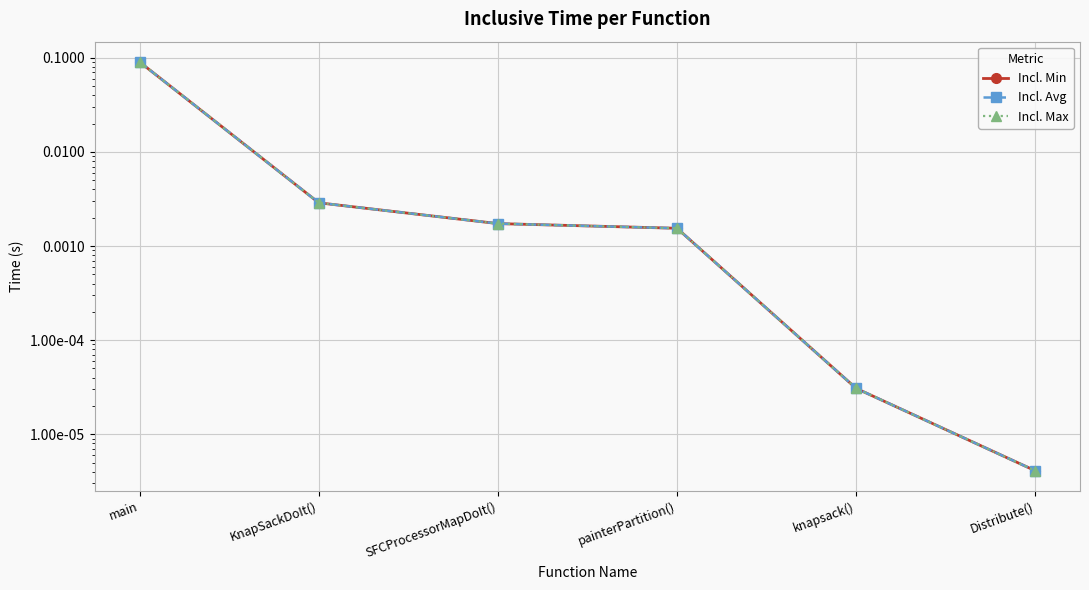

The Incl. Avg series shows 0.0 at SFCProcessorMapDoIt(). True or false?

False